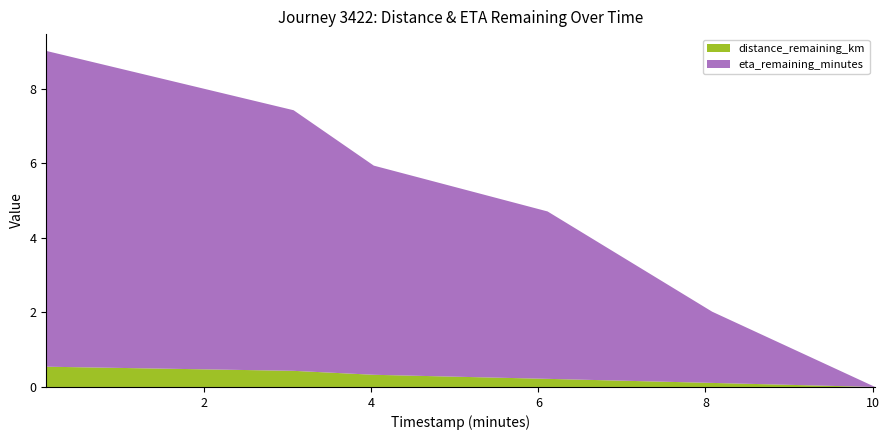

Reading left to right, extract all data points from this chart.

distance_remaining_km: 0.11=0.5	3.07=0.4	4.03=0.3	6.11=0.2	8.08=0.1	10.03=0.0
eta_remaining_minutes: 0.11=8.5	3.07=7.0	4.03=5.6	6.11=4.5	8.08=1.9	10.03=0.0